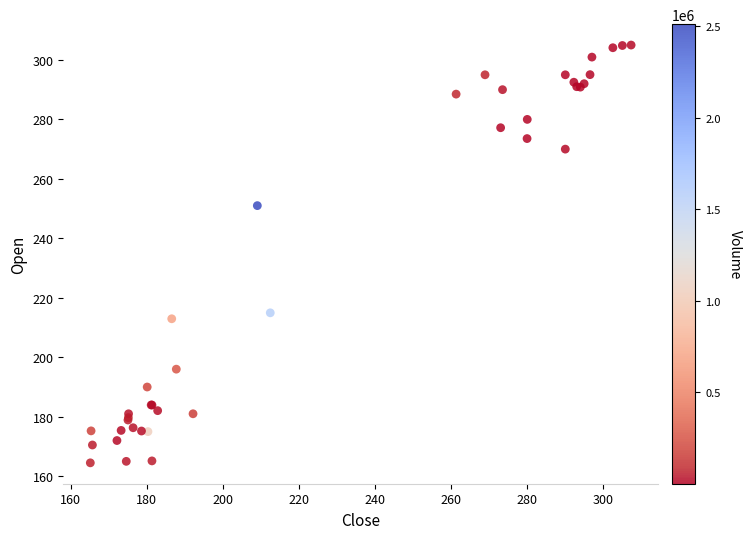

What Y value in the scatter plot is closest to 234?

251.0